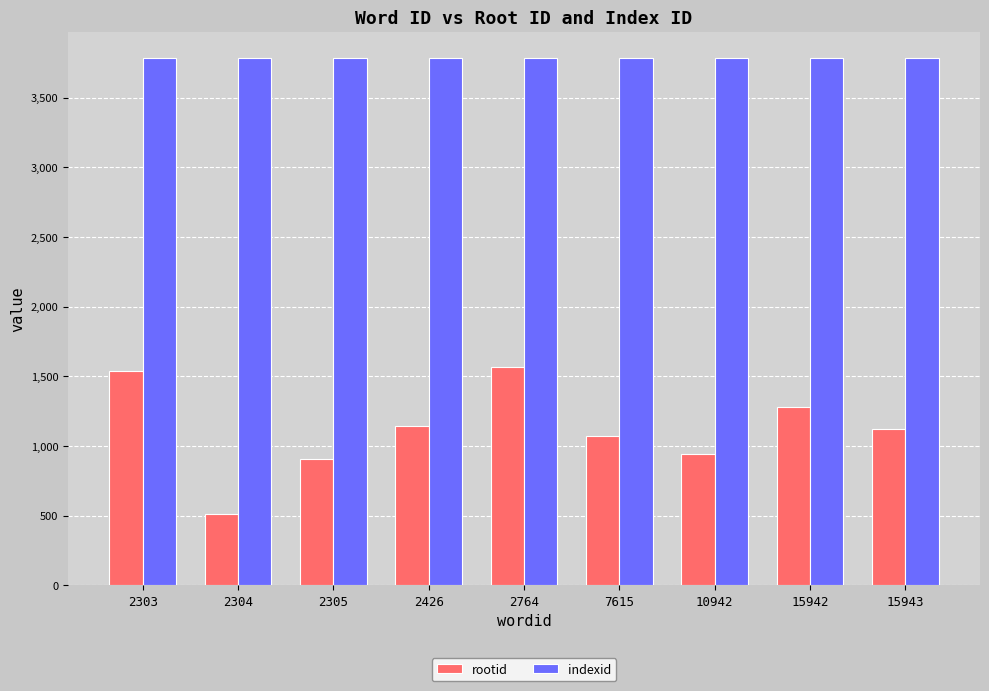

Is the value of indexid at 15942 greater than the value of rootid at 2305?

Yes